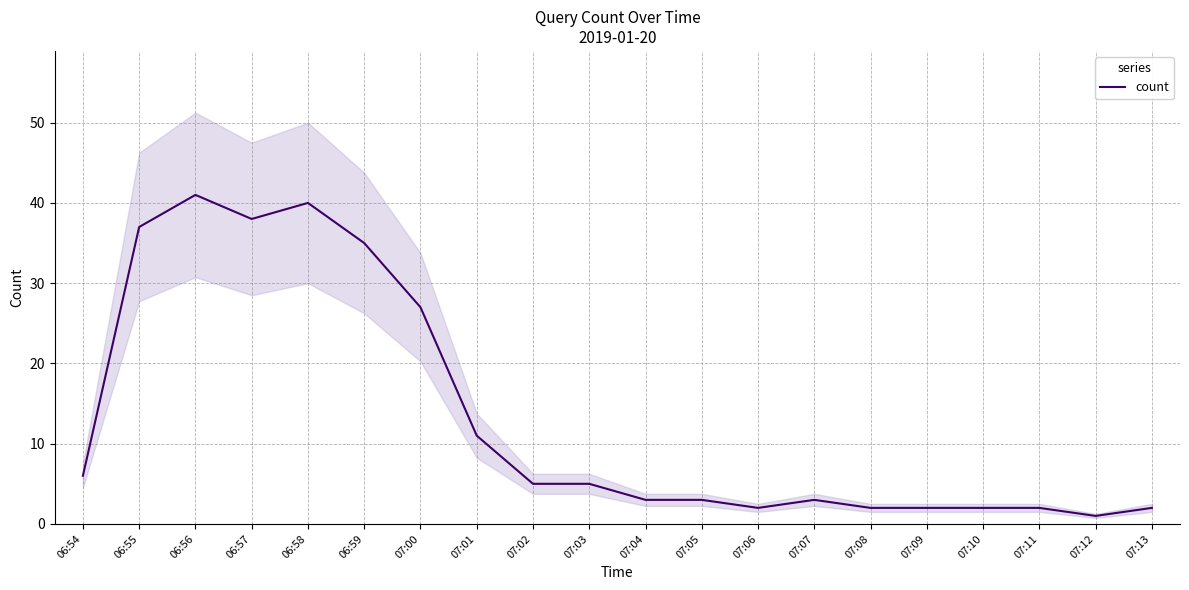

Approximately how many times larger is the value at 06:58 compared to 07:01?

3.6